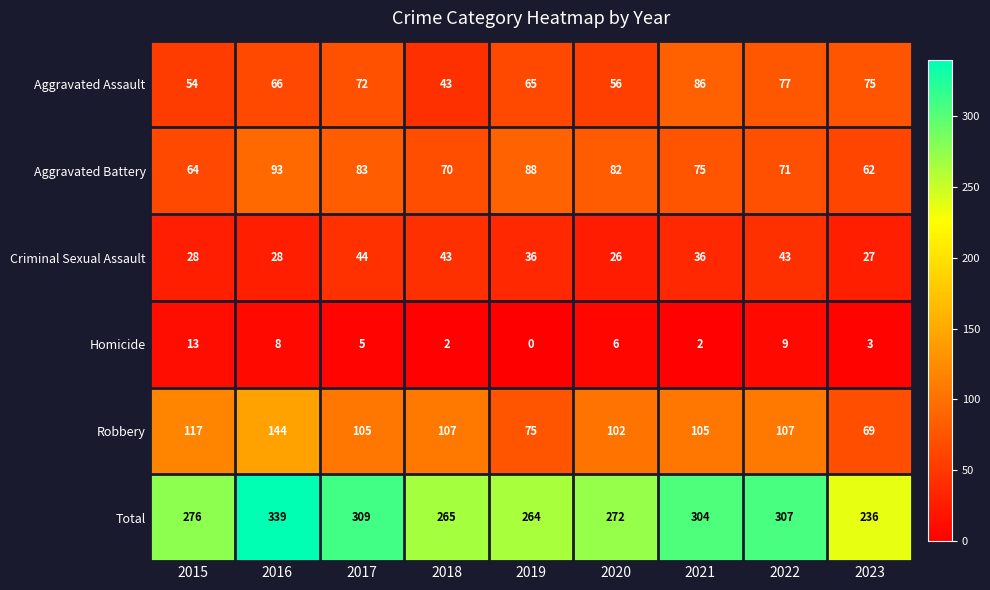

How many categories are shown in the chart?

9